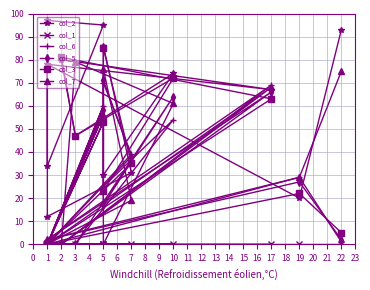

Which series changed the most between 17 and 5?

col_7